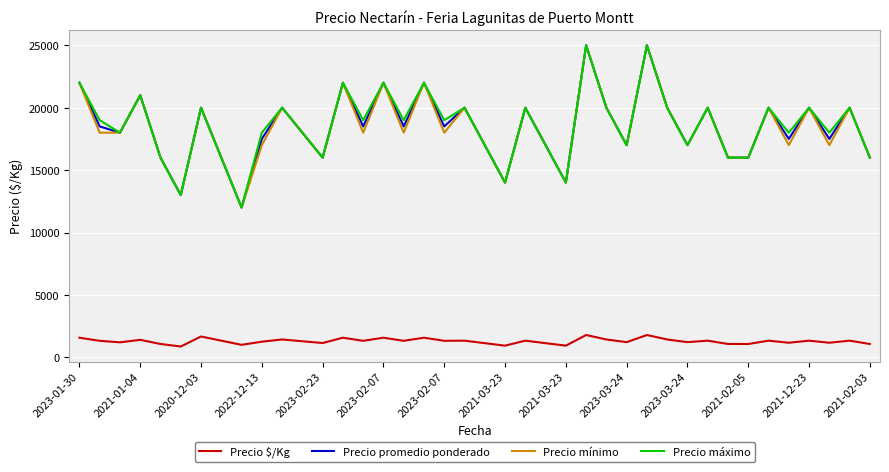

True or false: Precio $/Kg and Precio promedio ponderado intersect in this chart.

False